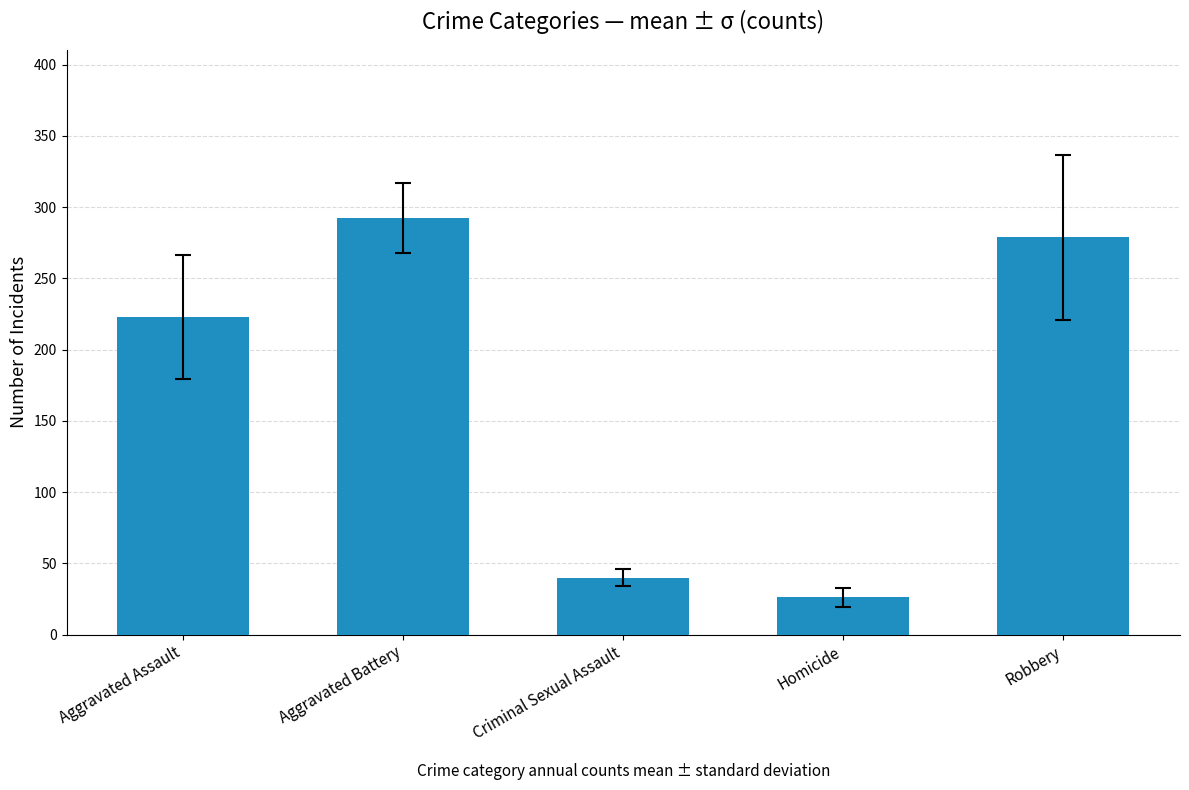

Reading left to right, list all the values displayed in this chart.

222.8	292.3	40.0	26.1	278.7